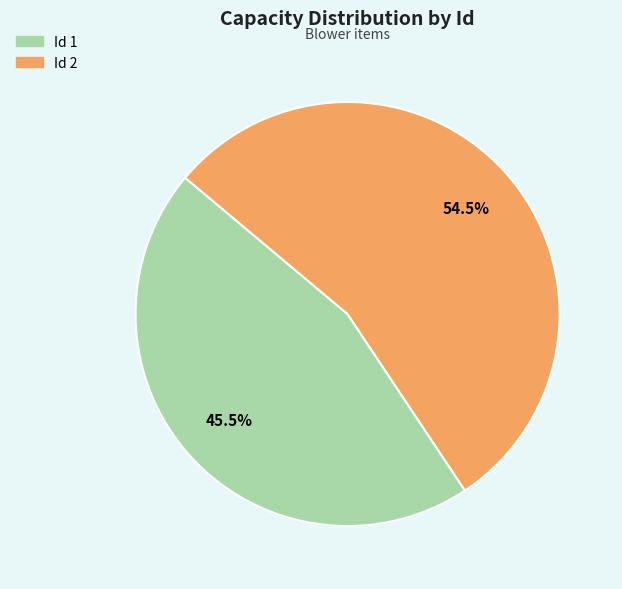

What is the majority slice?

Id 2